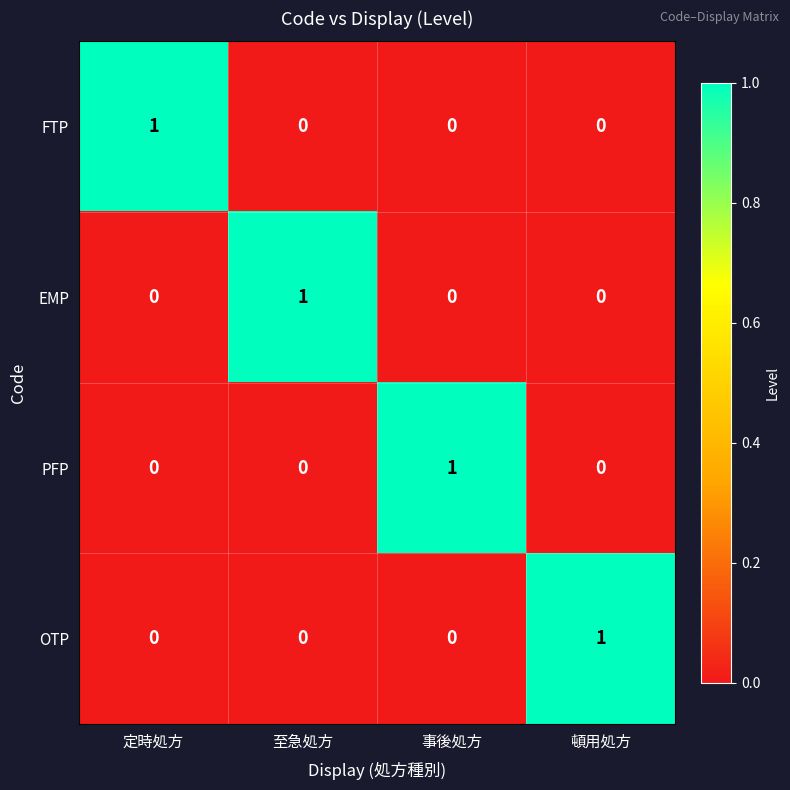

Reading right to left, what are all the values shown in this chart?

FTP: 0	0	0	1
EMP: 0	0	1	0
PFP: 0	1	0	0
OTP: 1	0	0	0